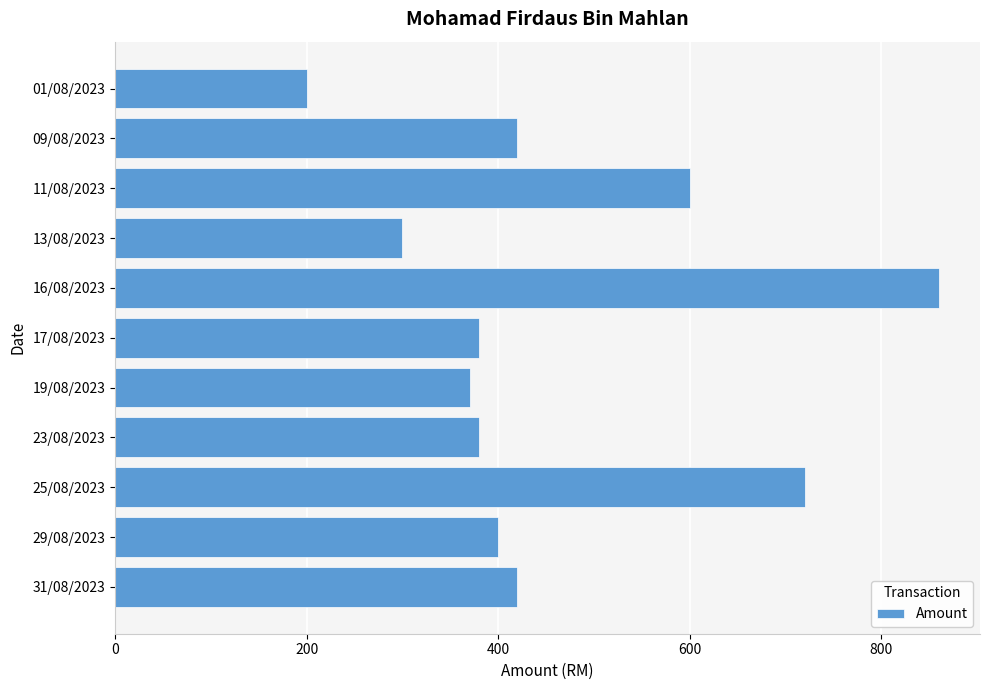

What is the greatest value displayed?

860